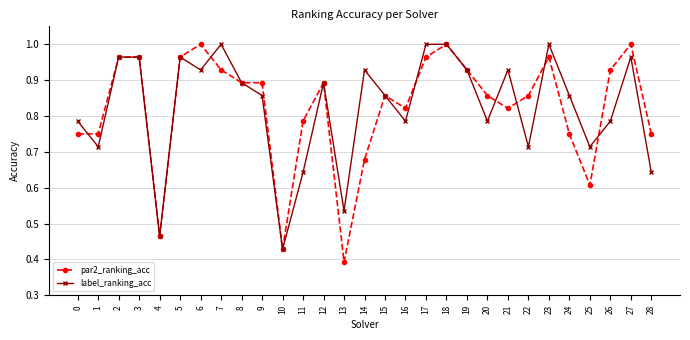

What is the total value across all series at 26?

1.7